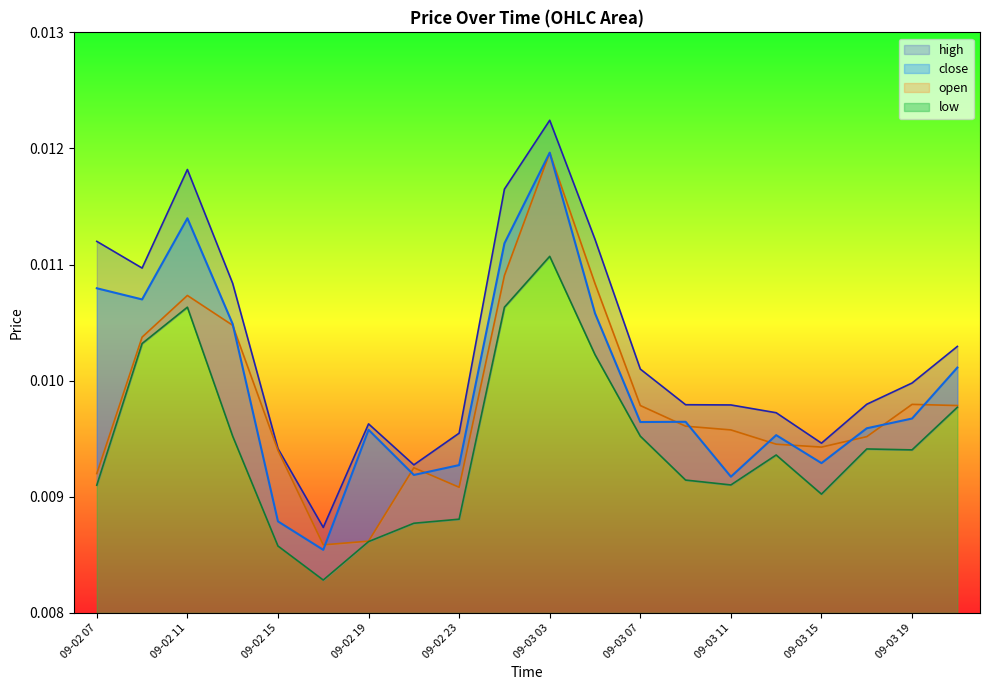

Where do open and close first cross each other?

09-02 13 and 09-02 15